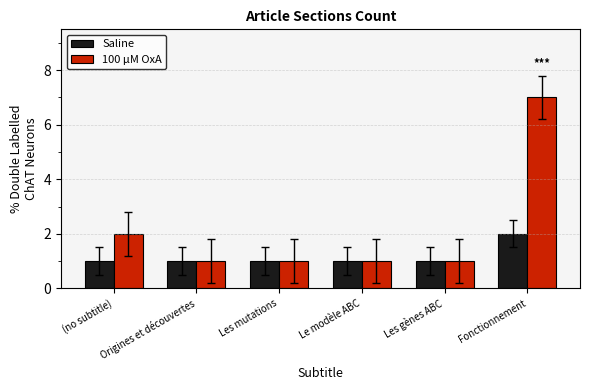

Reading left to right, extract all data points from this chart.

Saline: (no subtitle)=1	Origines et découvertes=1	Les mutations=1	Le modèle ABC=1	Les gènes ABC=1	Fonctionnement=2
100 µM OxA: (no subtitle)=2	Origines et découvertes=1	Les mutations=1	Le modèle ABC=1	Les gènes ABC=1	Fonctionnement=7